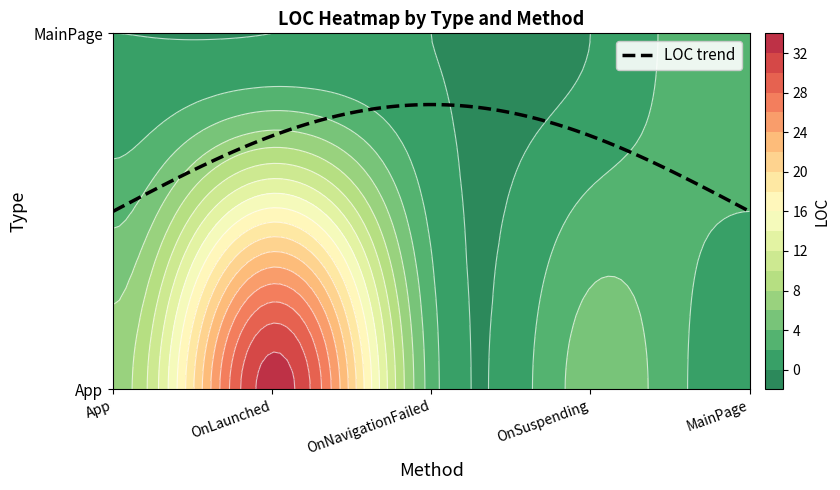

How many MainPage values are between 0 and 1?

4